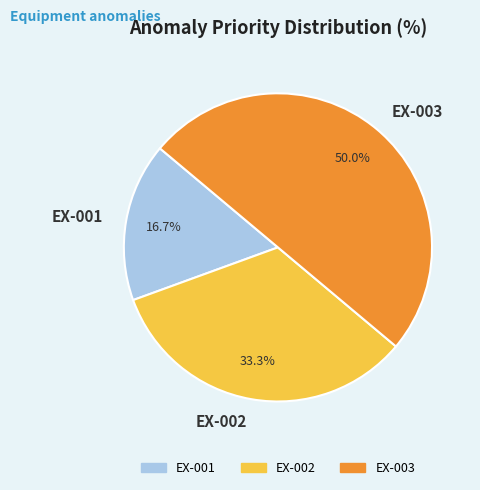

What is the smallest slice in the pie chart?

EX-001